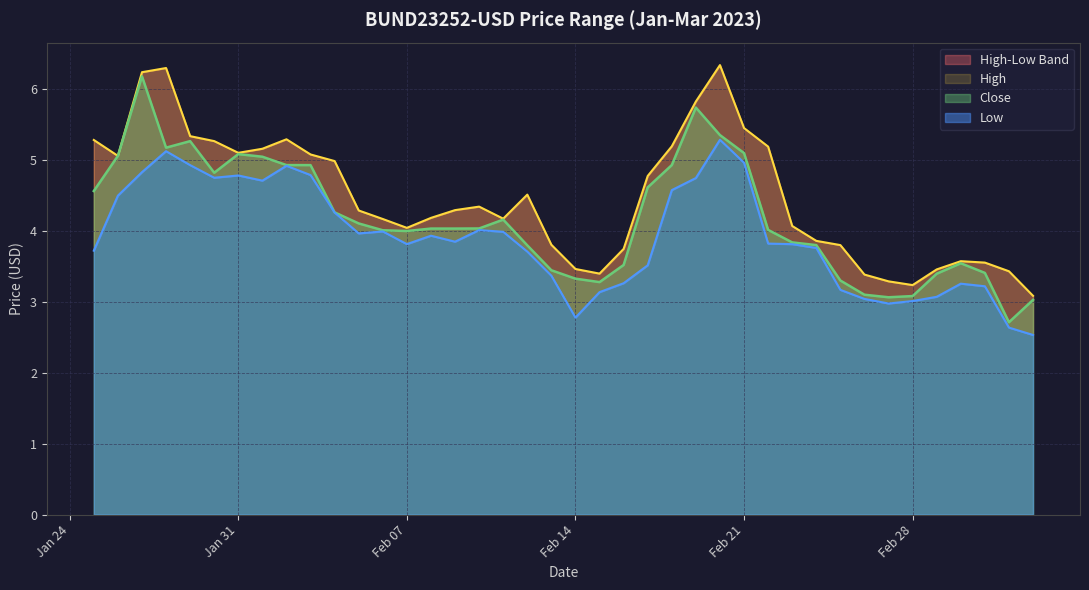

What is the spread (max minus min) of values at 2023-02-09?

0.4